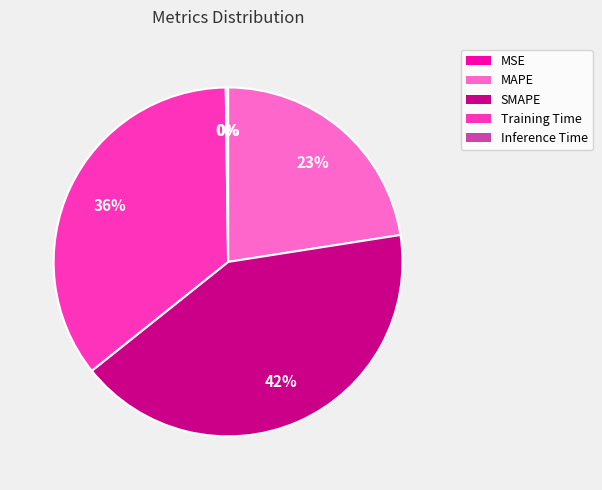

To the nearest percent, what portion does SMAPE represent?

42%